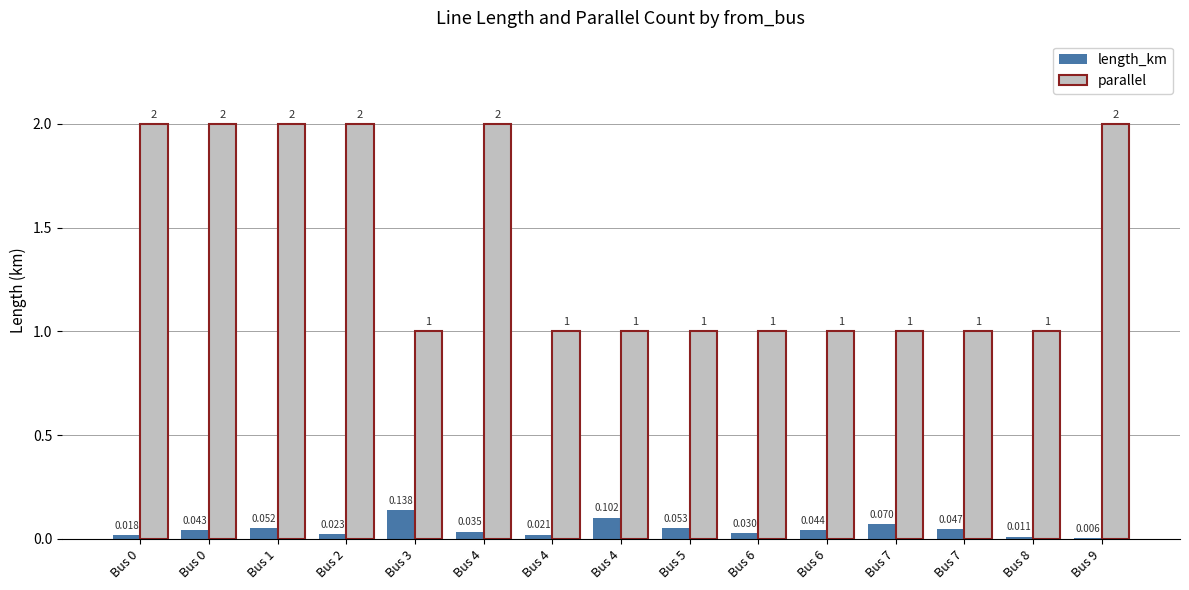

How many groups of bars are there?

15